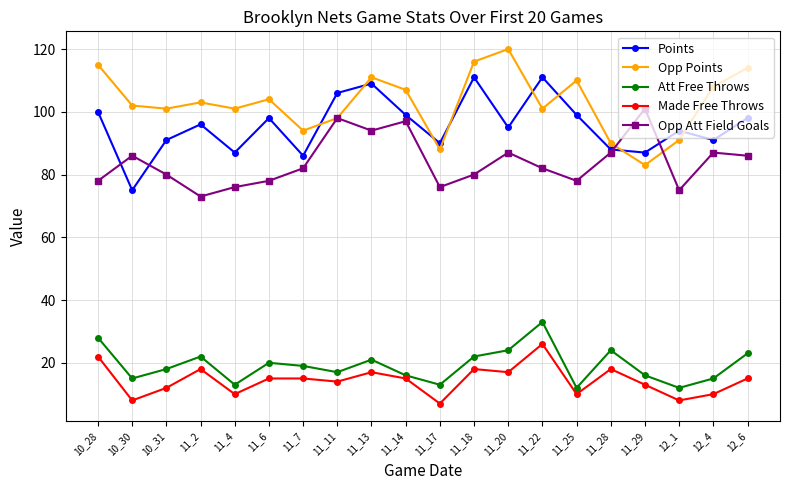

Rank the series by their maximum value, from highest to lowest.

Opp Points, Points, Opp Att Field Goals, Att Free Throws, Made Free Throws